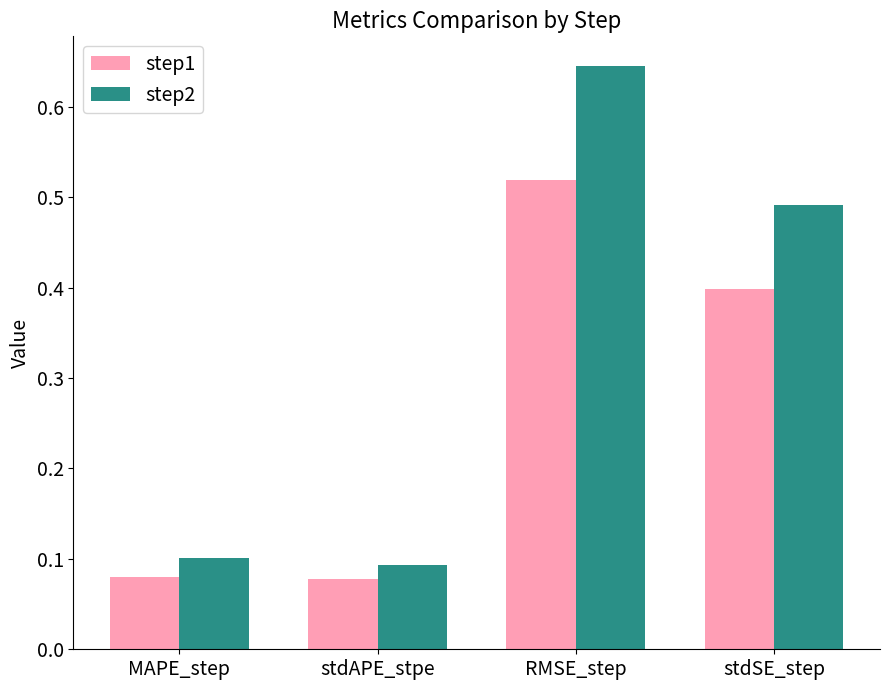

Which series has the largest total across all categories?

step2